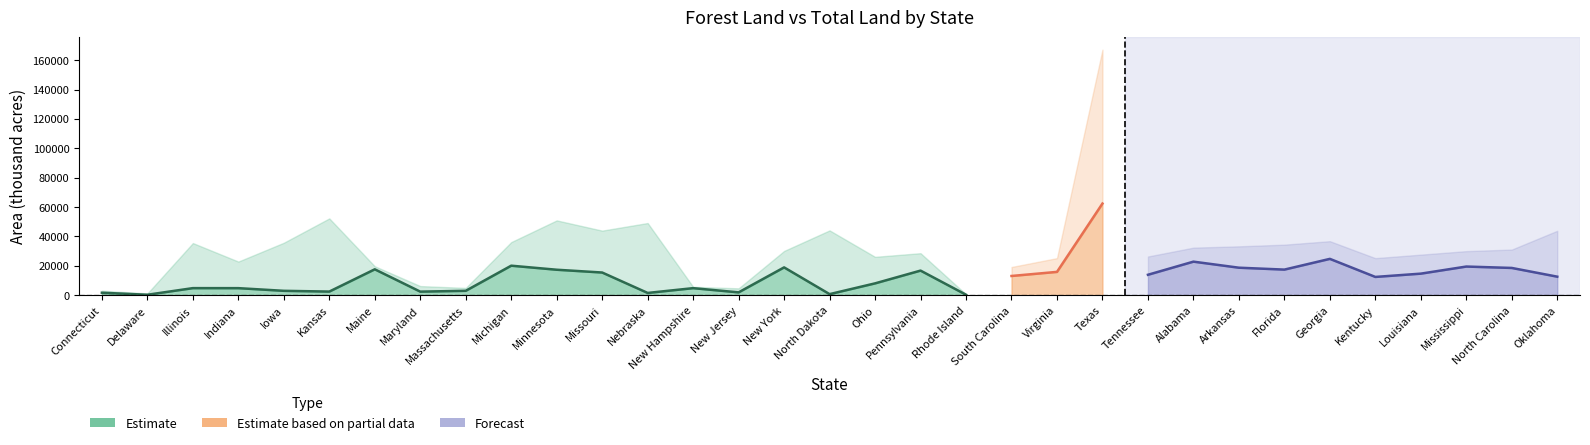

Is it true that the value at Pennsylvania is 9932?

False